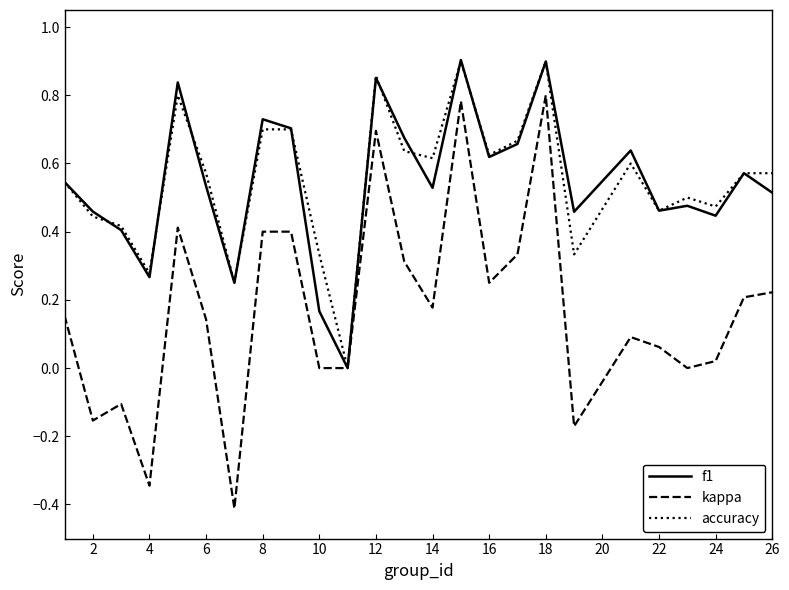

Which series has the widest spread of values?

kappa